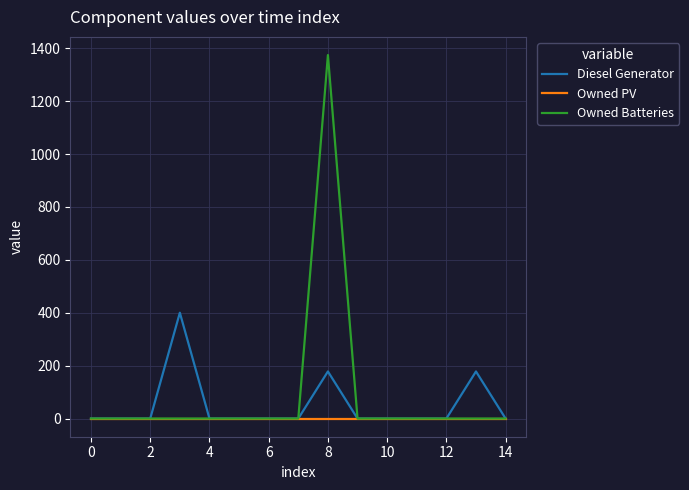

List the series in order of their peak value, lowest first.

Owned PV, Diesel Generator, Owned Batteries